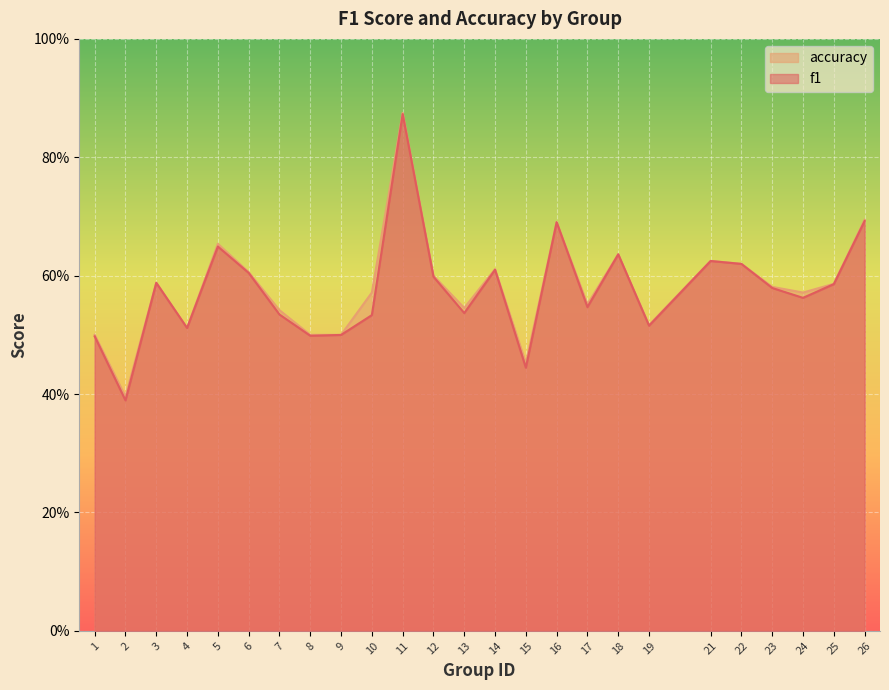

True or false: f1 and accuracy cross at least once.

False